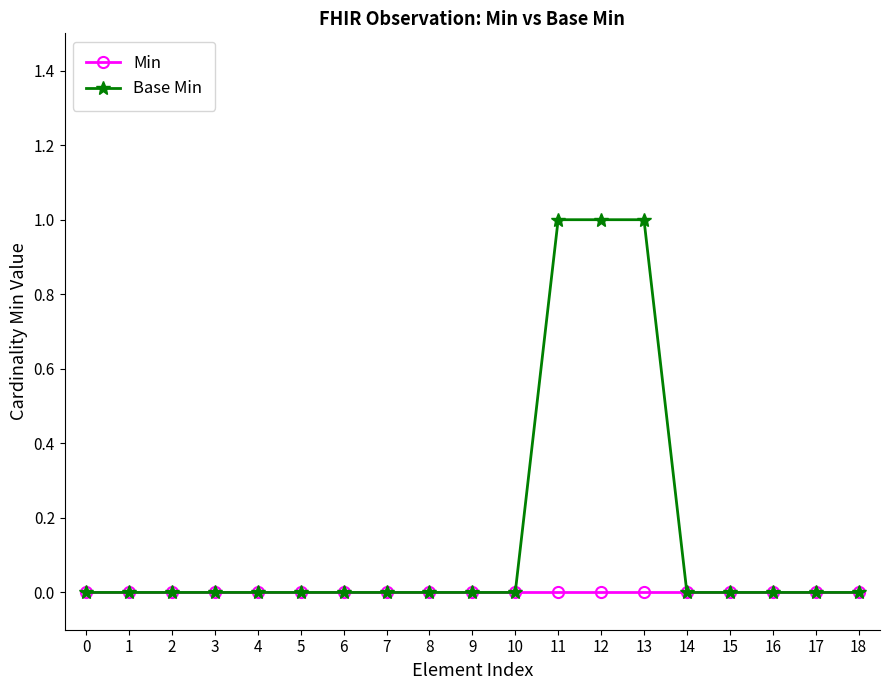

Reading left to right, transcribe all the data shown in this chart.

Min: 0	0	0	0	0	0	0	0	0	0	0	0	0	0	0	0	0	0	0
Base Min: 0	0	0	0	0	0	0	0	0	0	0	1	1	1	0	0	0	0	0